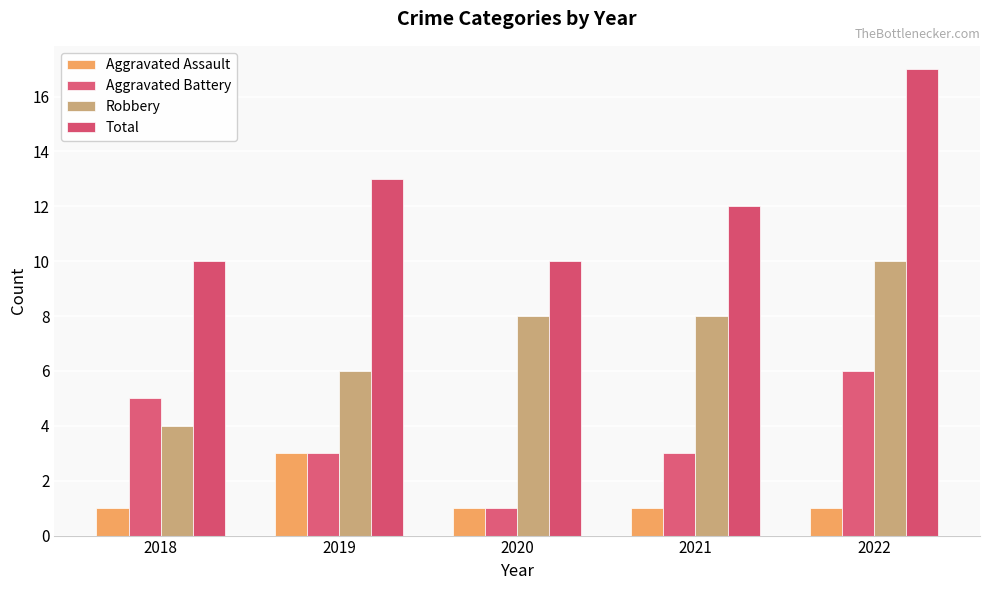

Reading right to left, what are all the values shown in this chart?

Aggravated Assault: 2022=1	2021=1	2020=1	2019=3	2018=1
Aggravated Battery: 2022=6	2021=3	2020=1	2019=3	2018=5
Robbery: 2022=10	2021=8	2020=8	2019=6	2018=4
Total: 2022=17	2021=12	2020=10	2019=13	2018=10